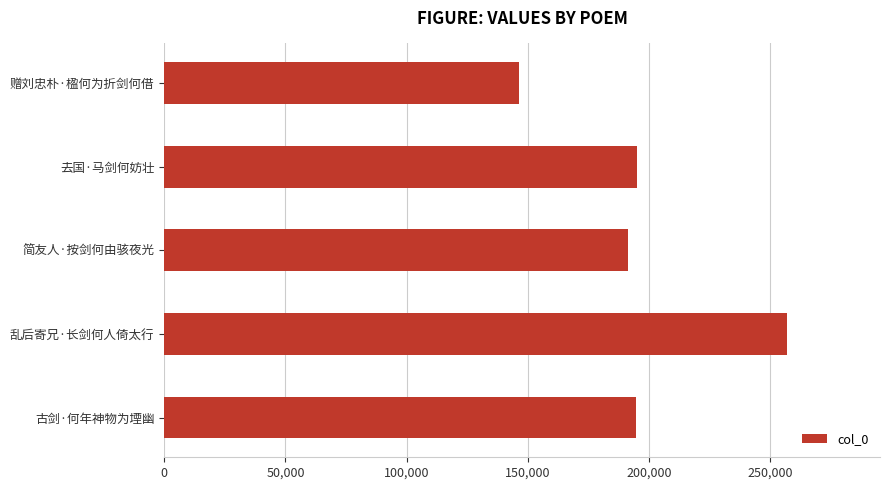

Is it true that the value at 去国·马剑何妨壮 is 195001?

True